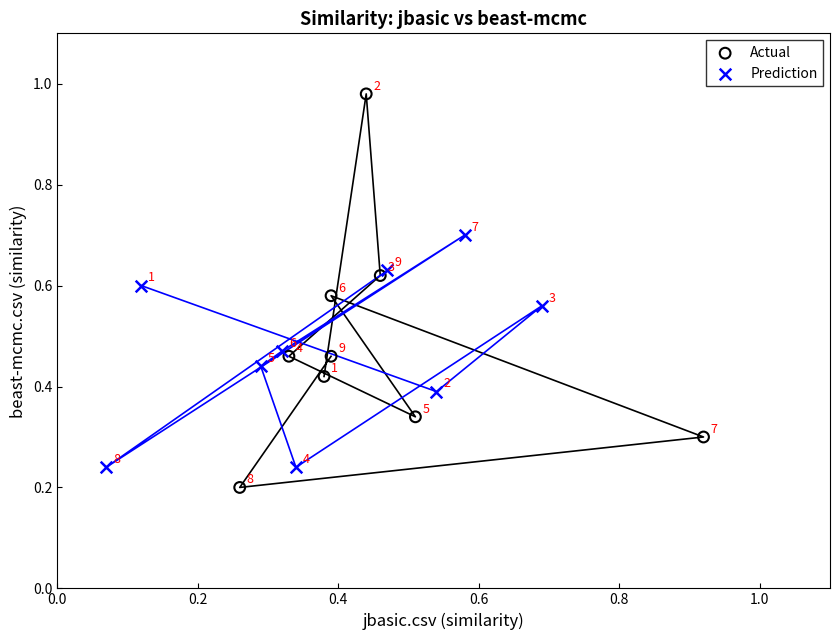

Which series contains the highest Y value?

Actual